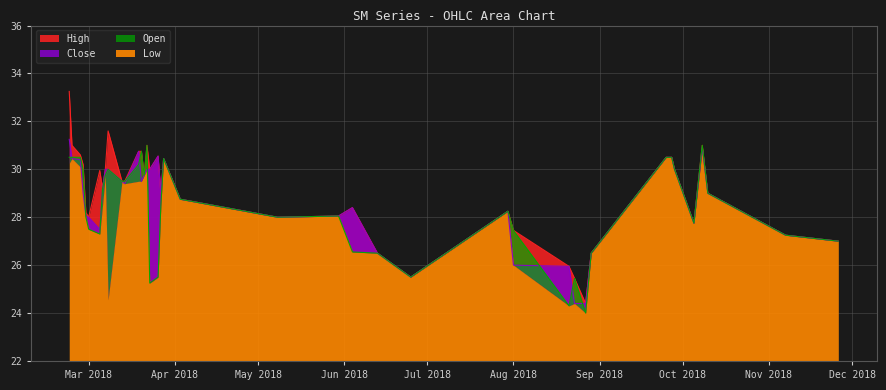

What is the label of the 27th point from the left?

2018-07-30